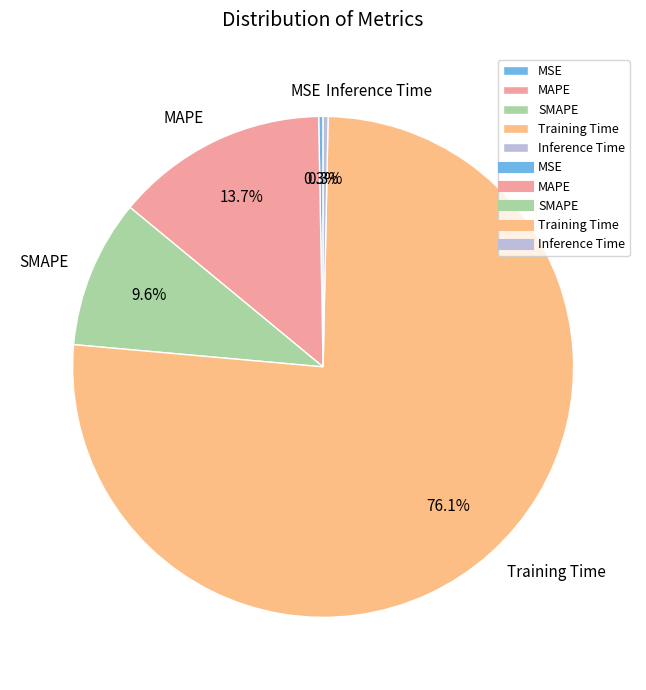

To the nearest percent, what is the difference between the MAPE and Training Time slice percentages?

62%